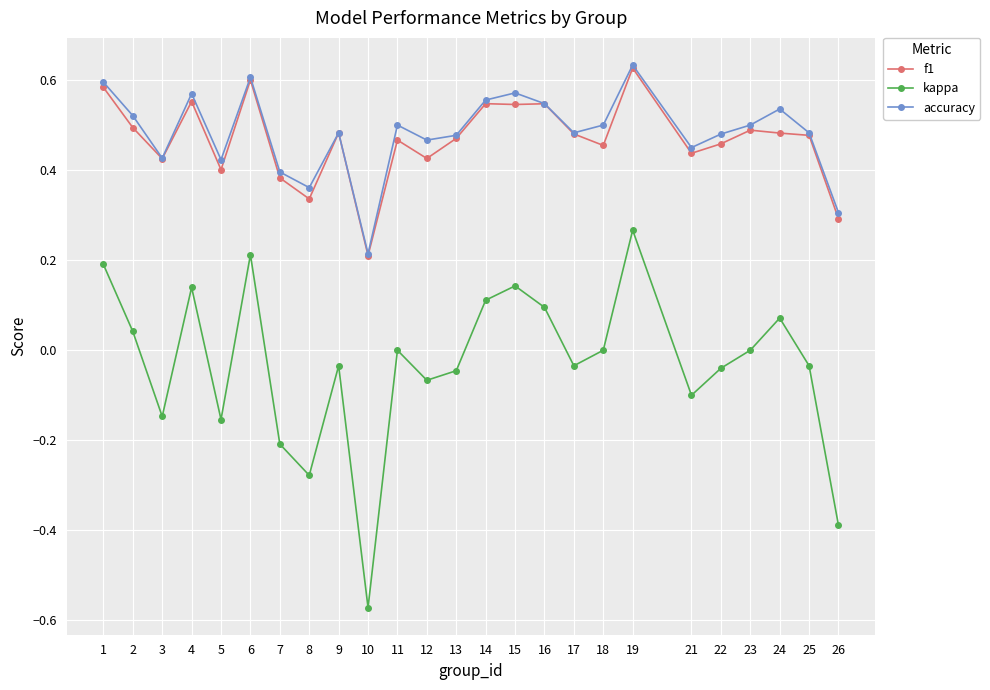

The value of kappa at 25 is -0.0. True or false?

True